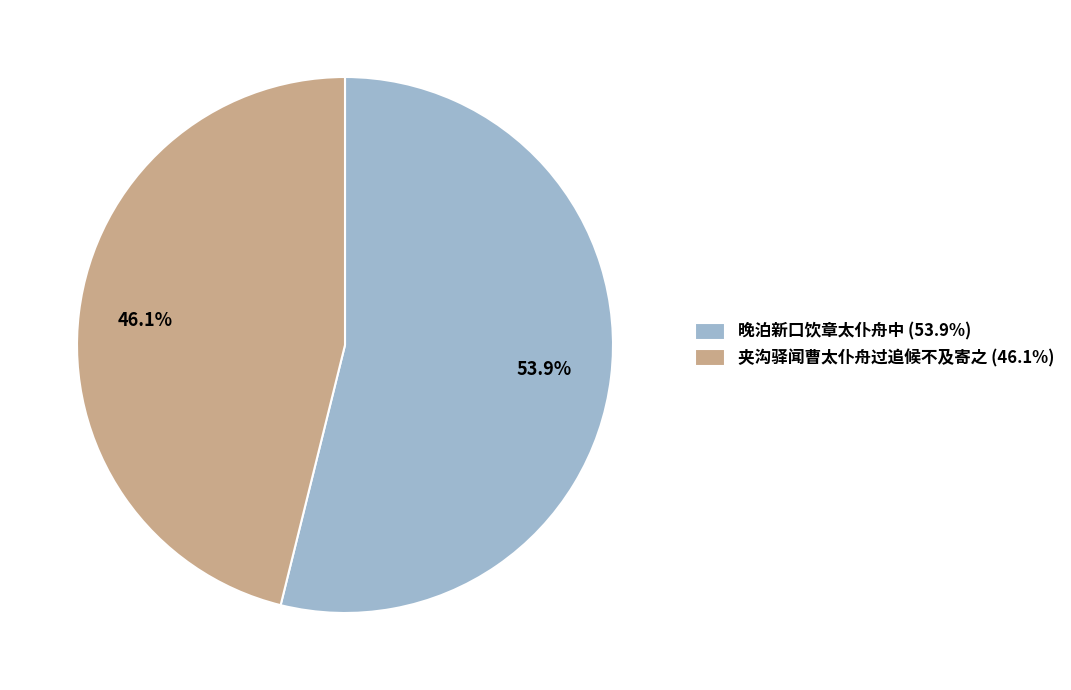

To the nearest percent, what portion does 晚泊新口饮章太仆舟中 represent?

54%